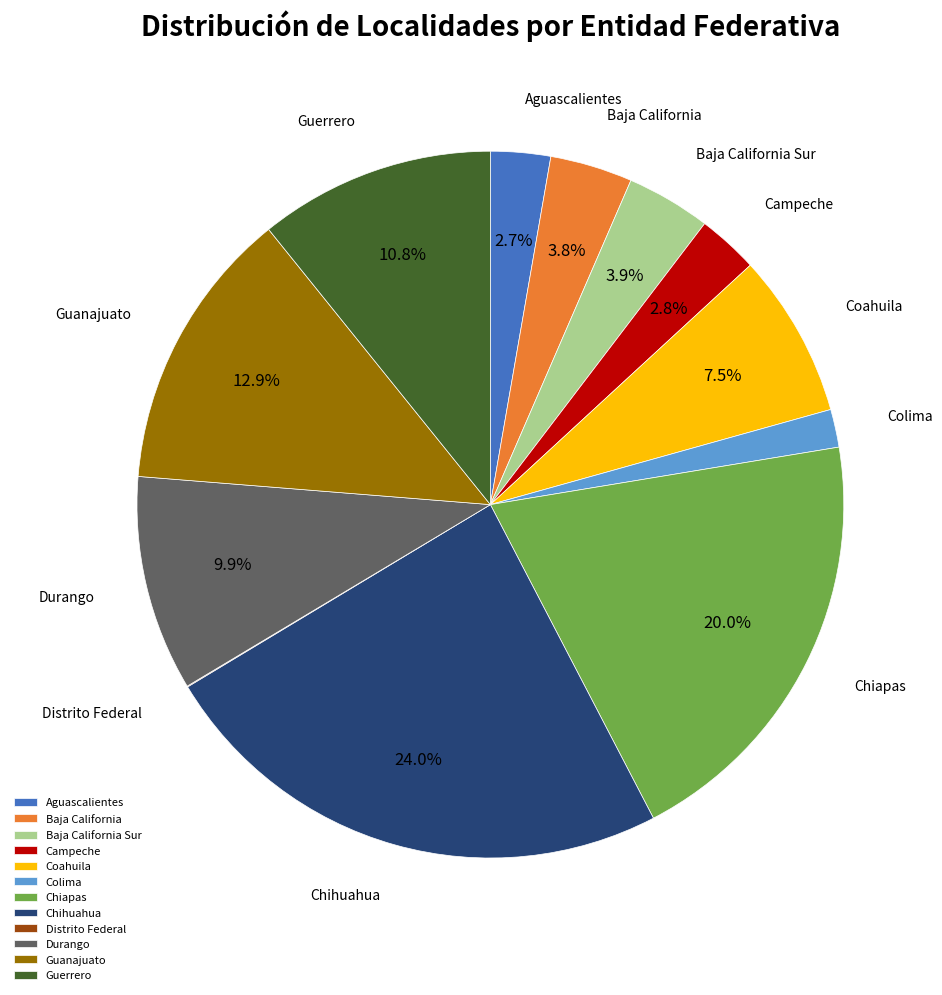

To the nearest percent, what percentage of the pie is Chihuahua?

24%